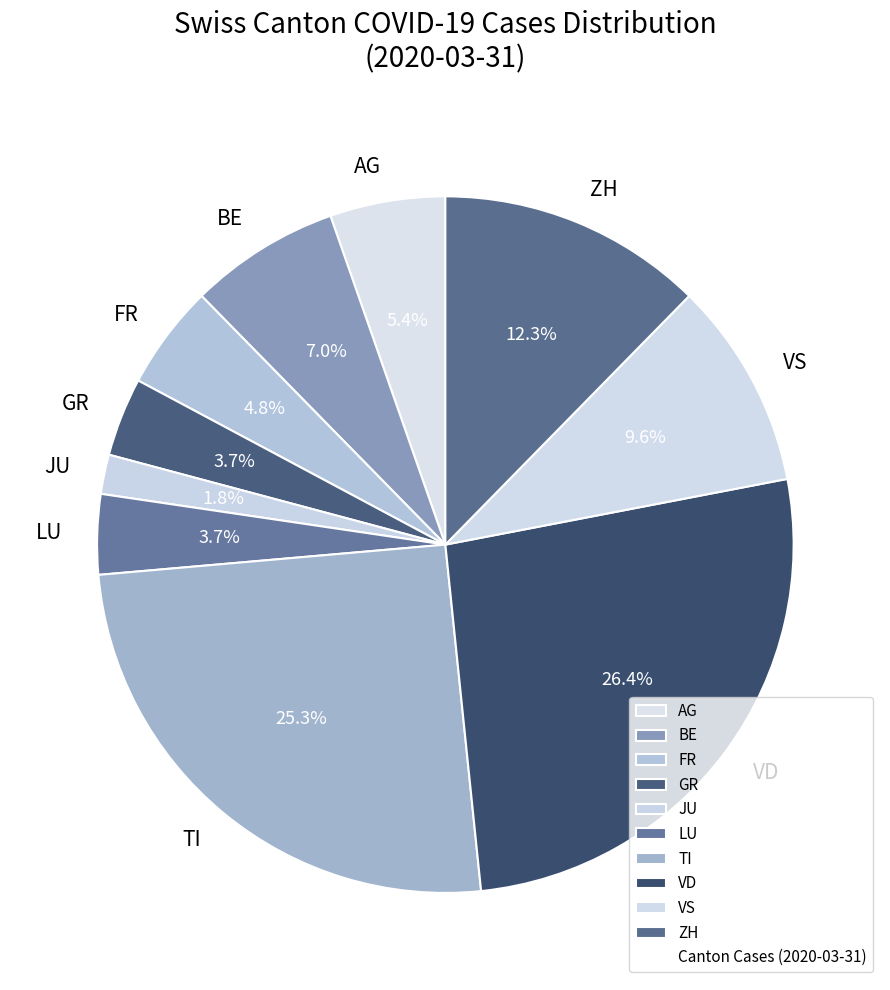

Between ZH and BE, which is larger?

ZH